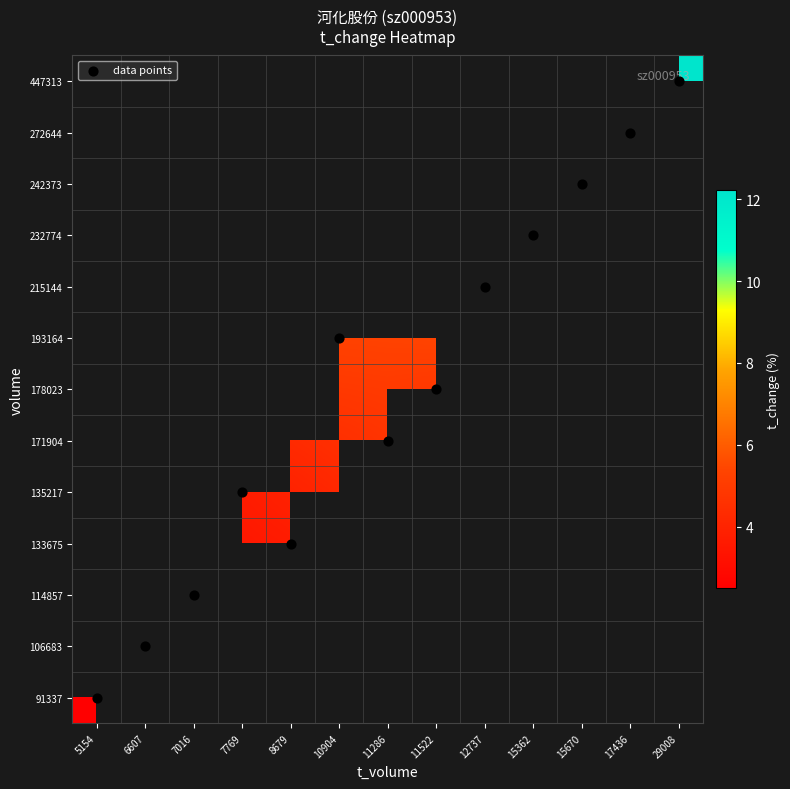

Is the value of 178023 at 7016 greater than the value of 114857 at 12737?

No